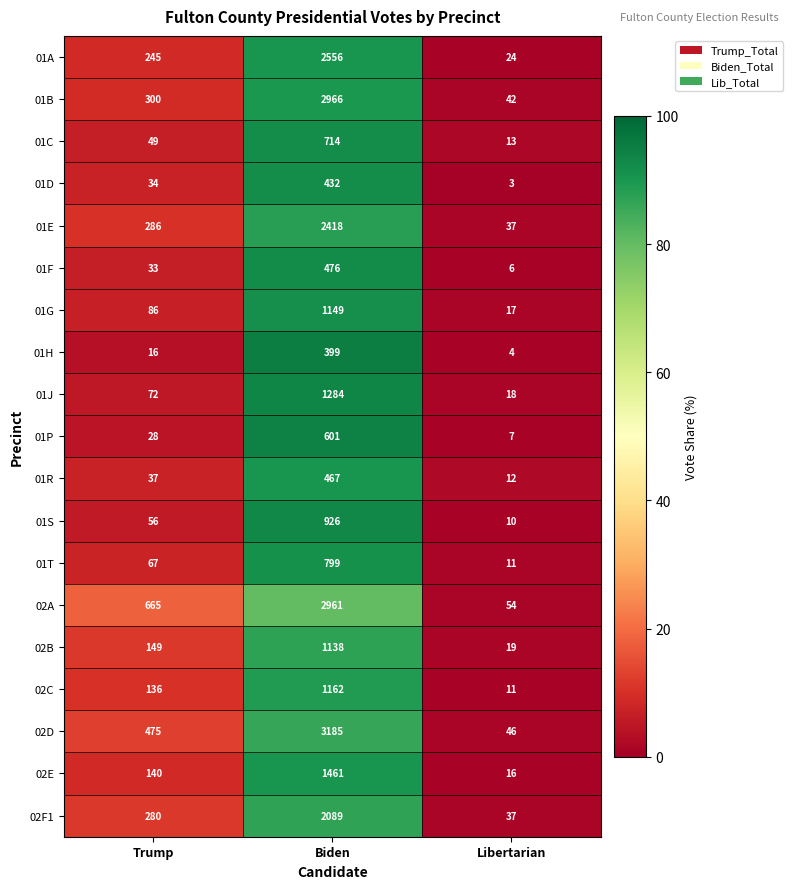

Count the number of categories in the chart.

3